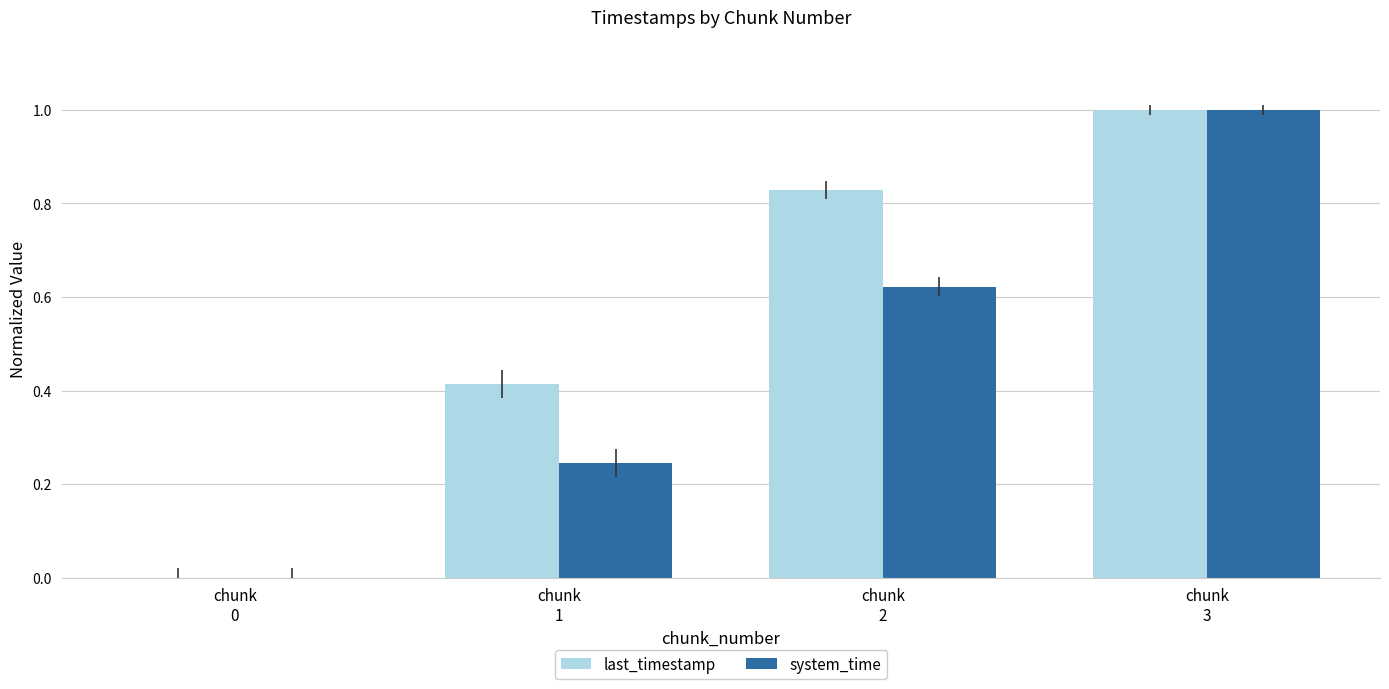

Which series has the largest total across all categories?

last_timestamp